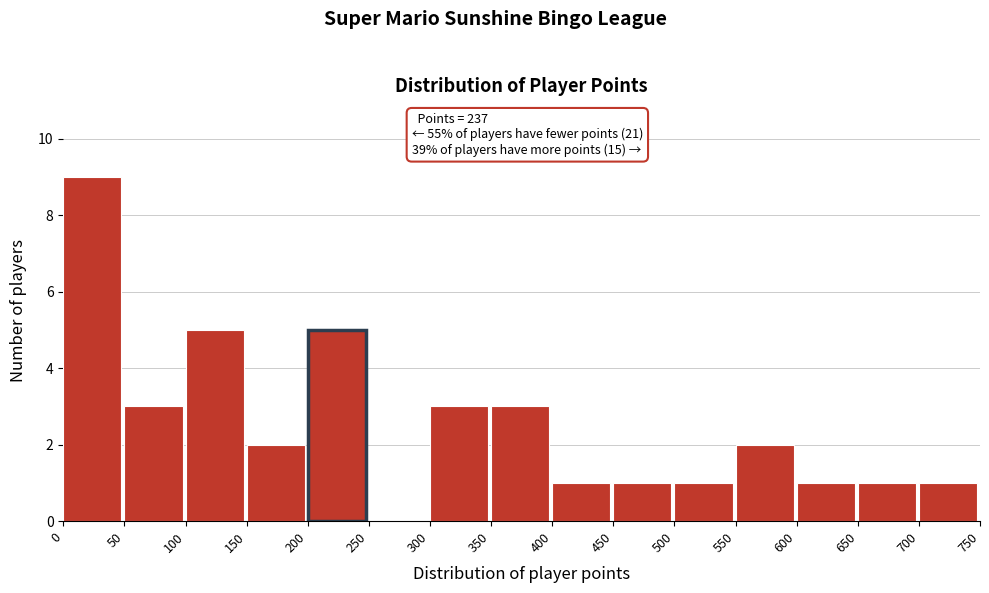

Over which range of the x-axis is the bar tallest?

0 to 50